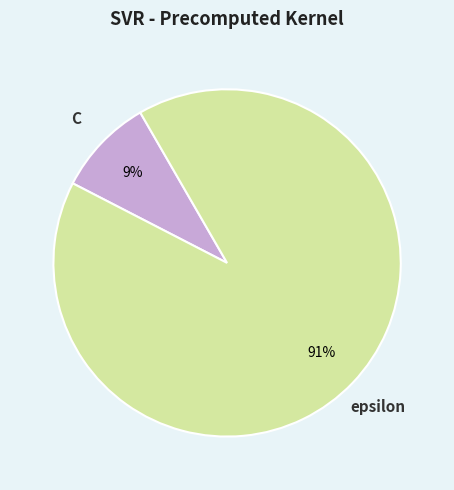

What percentage is the C slice, to the nearest percent?

9%